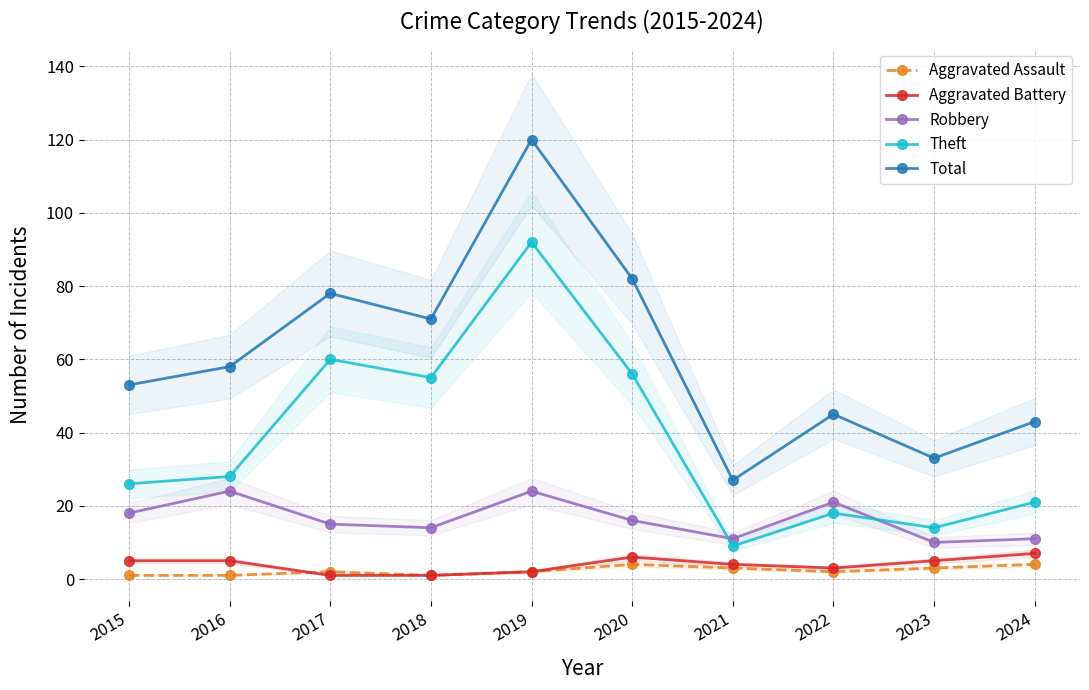

What is the value of the Theft point at the 5th from the left?

92